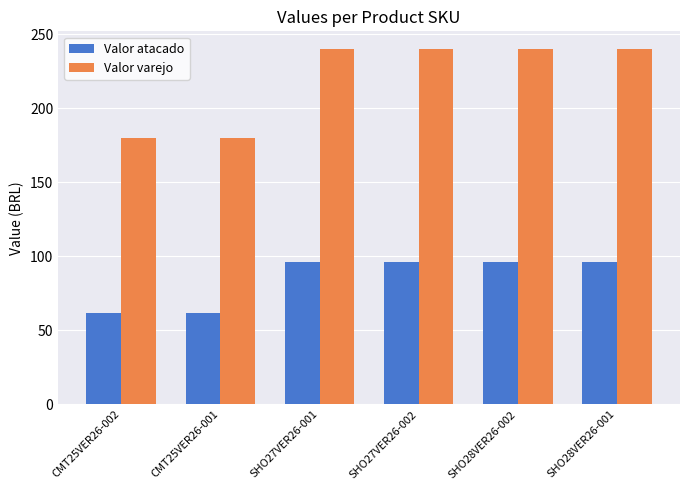

What is the sum of the Valor atacado values at SHO28VER26-002 and SHO27VER26-001?

192.0